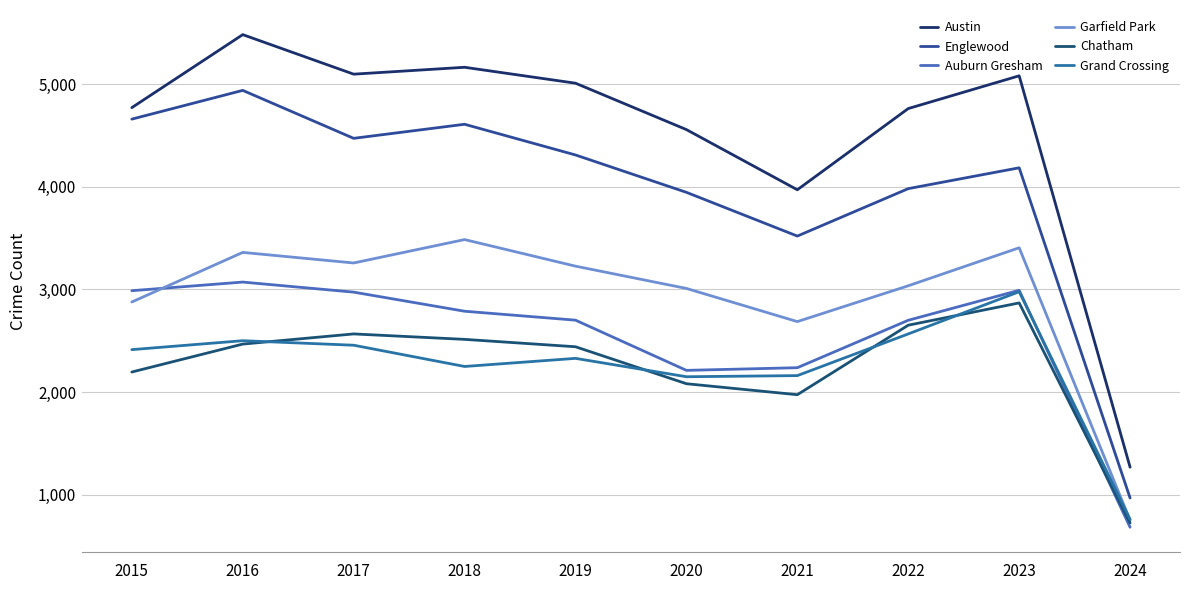

What is the approximate value of Chatham at 2023, to the nearest 10?

2870